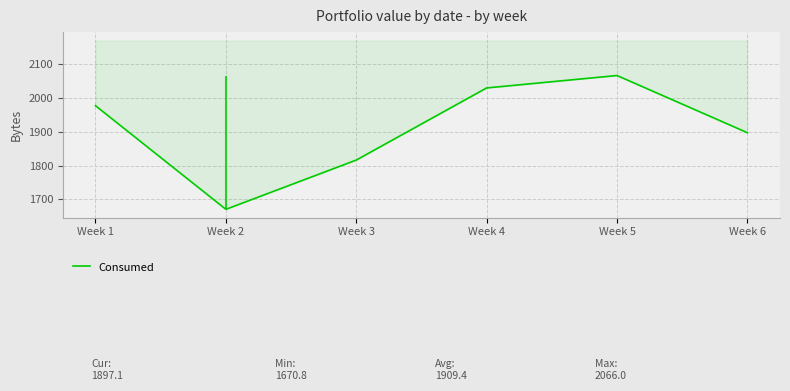

At which label is the value closest to 1868?

Week 6